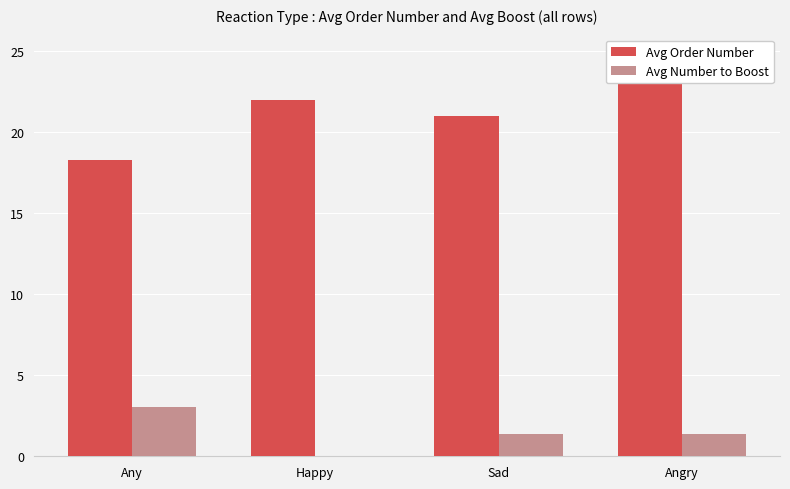

At which category is the sum across all series the highest?

Angry